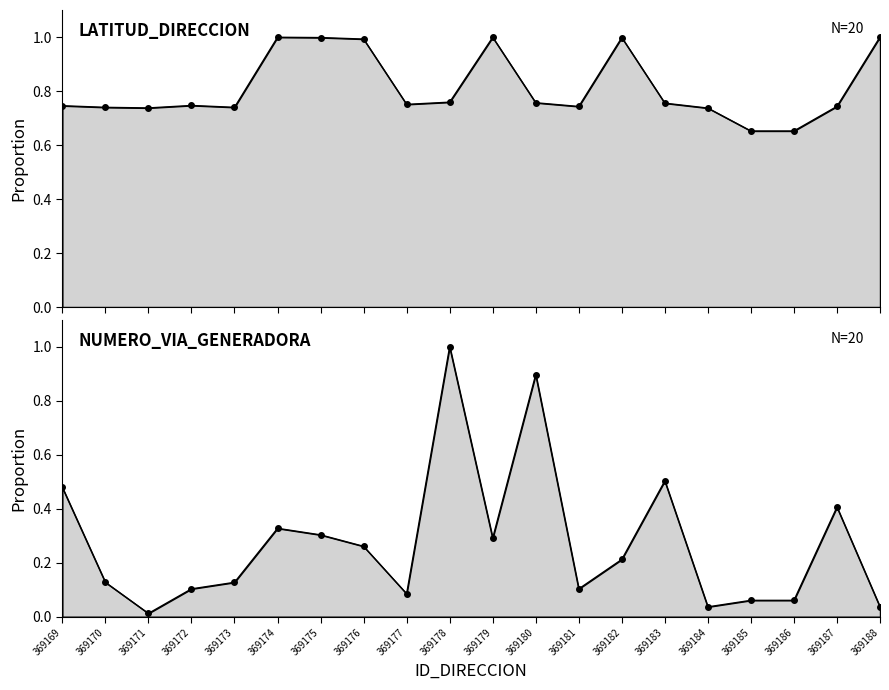

Where do LATITUD_DIRECCION and NUMERO_VIA_GENERADORA_DIRECCION first cross each other?

369177 and 369178